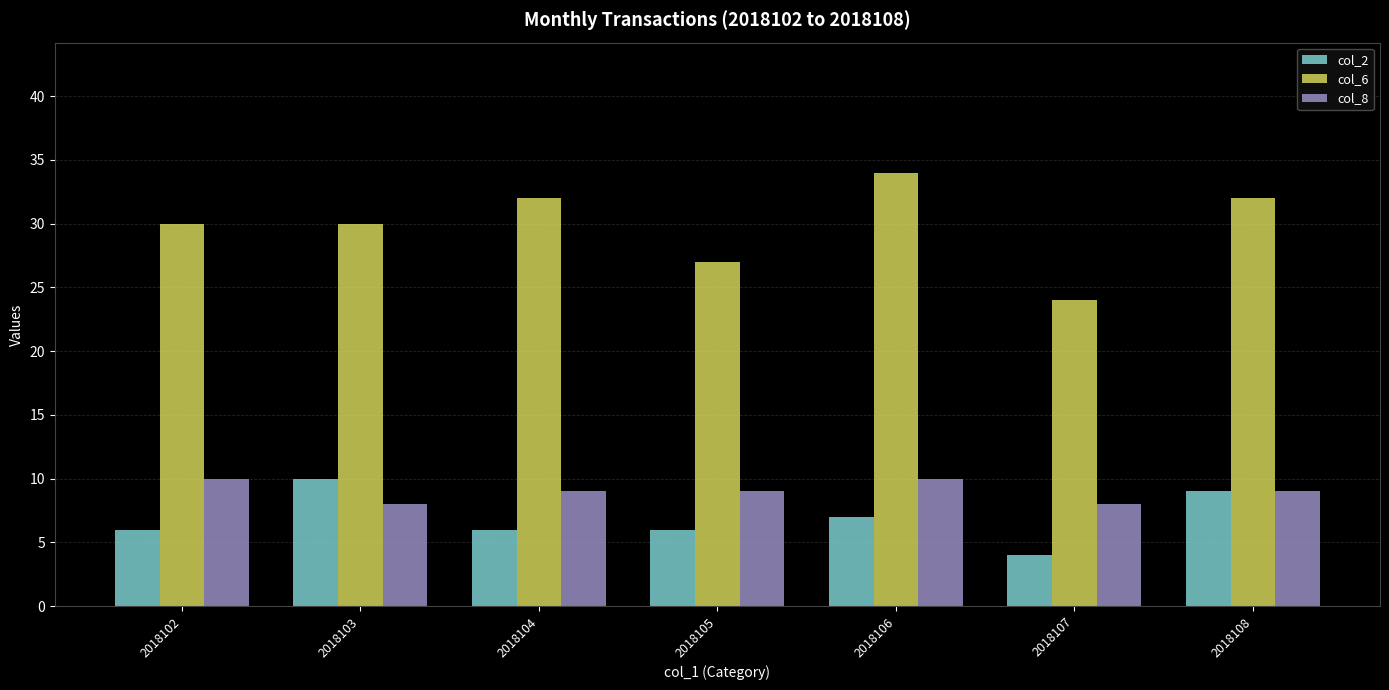

Reading left to right, what are all the values shown in this chart?

col_2: 2018102=6	2018103=10	2018104=6	2018105=6	2018106=7	2018107=4	2018108=9
col_6: 2018102=30	2018103=30	2018104=32	2018105=27	2018106=34	2018107=24	2018108=32
col_8: 2018102=10	2018103=8	2018104=9	2018105=9	2018106=10	2018107=8	2018108=9